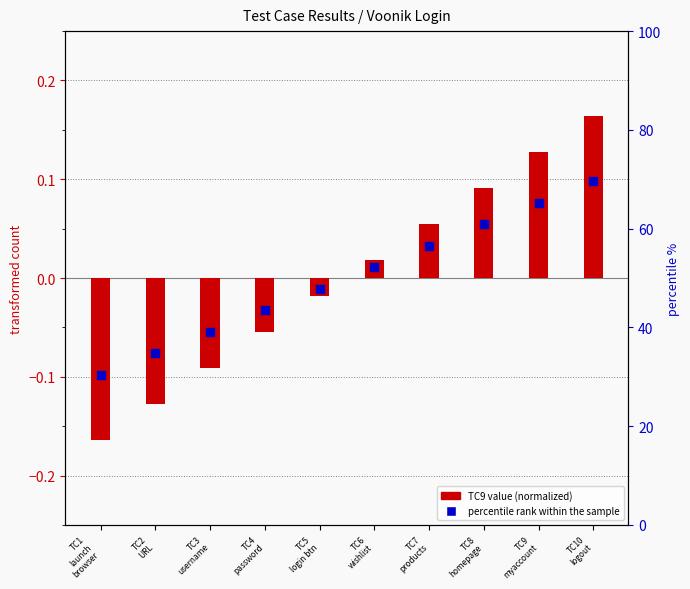

At how many categories does at least one series exceed 0?

5